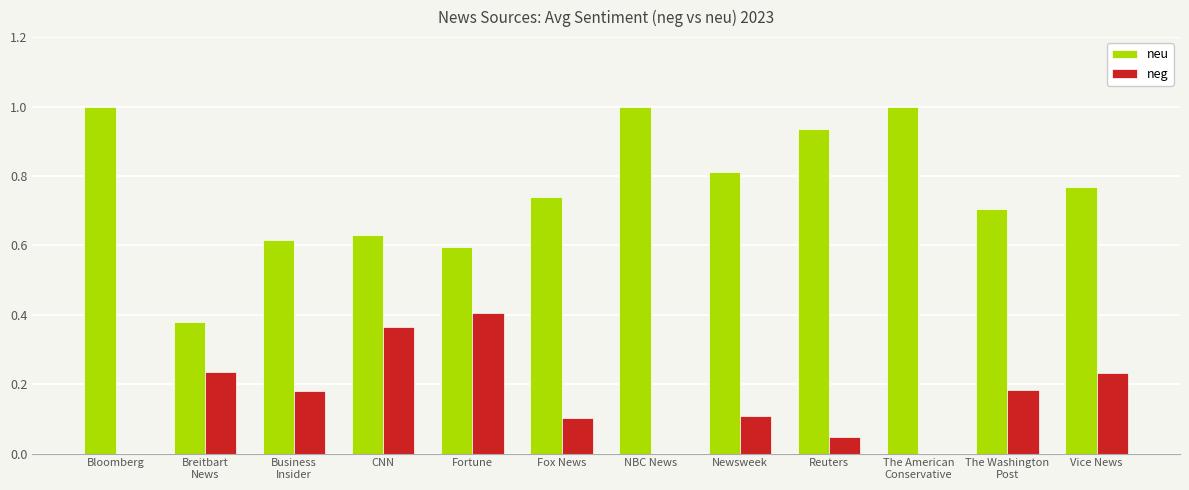

True or false: neg has a value of 0.1 at Reuters.

False